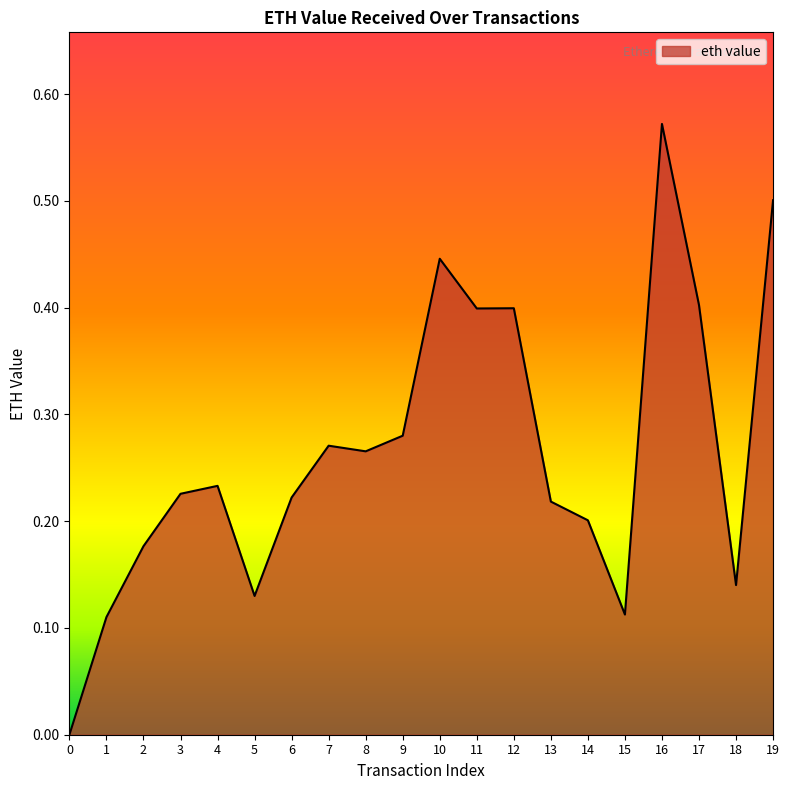

True or false: the data shows 0.3 at 14.

False